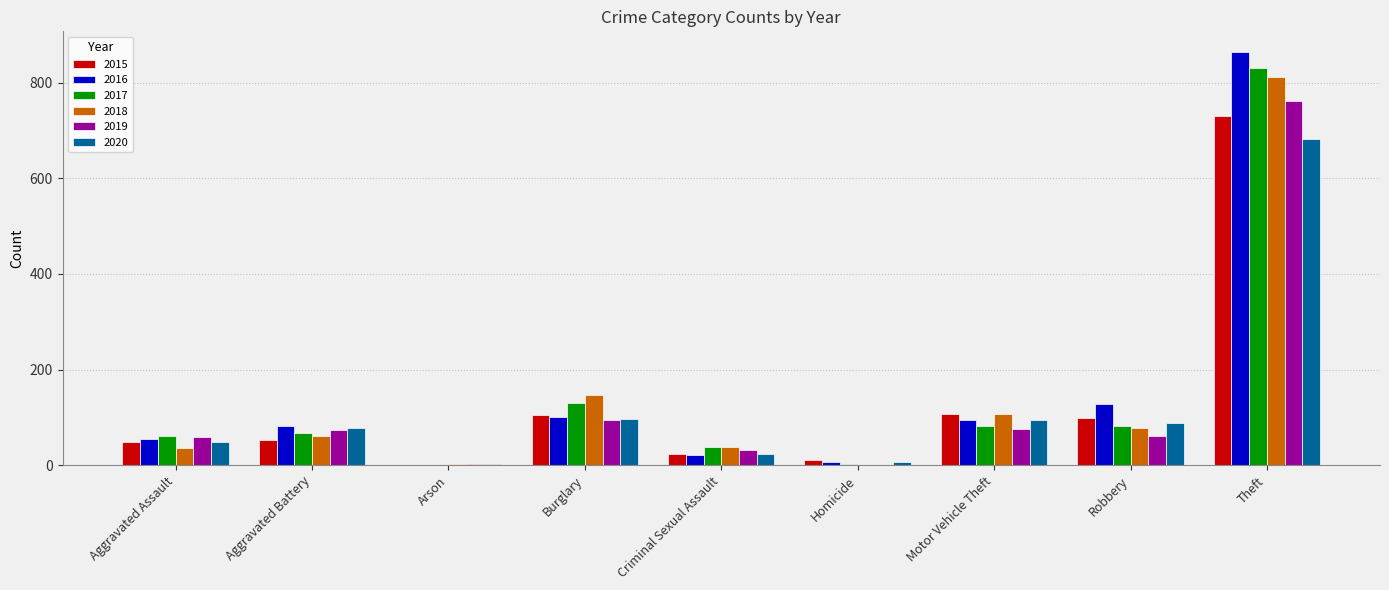

What is the approximate value of 2017 at Motor Vehicle Theft?

82